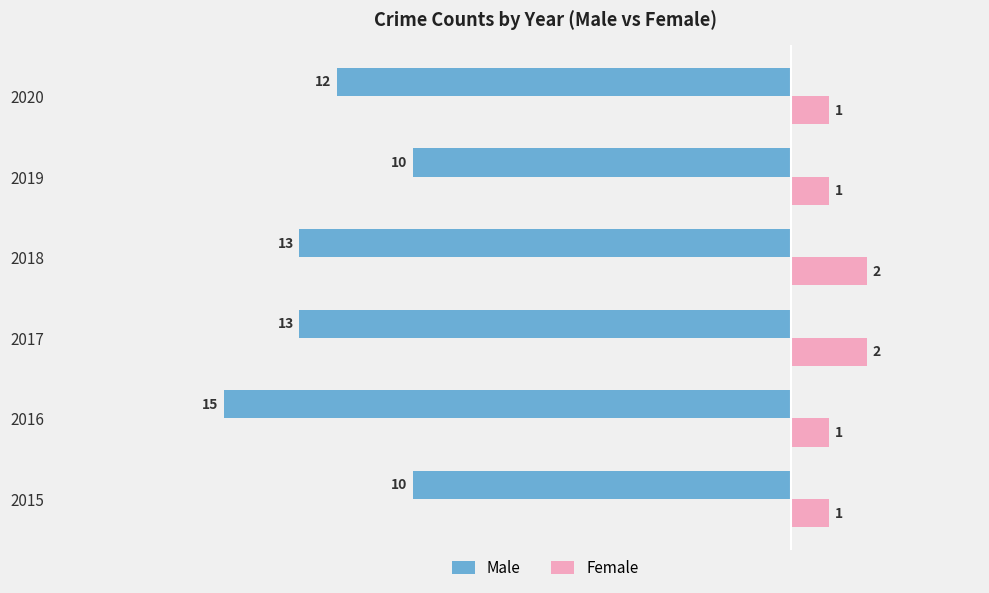

Is the value of Female at 2015 greater than the value of Male at 2016?

Yes